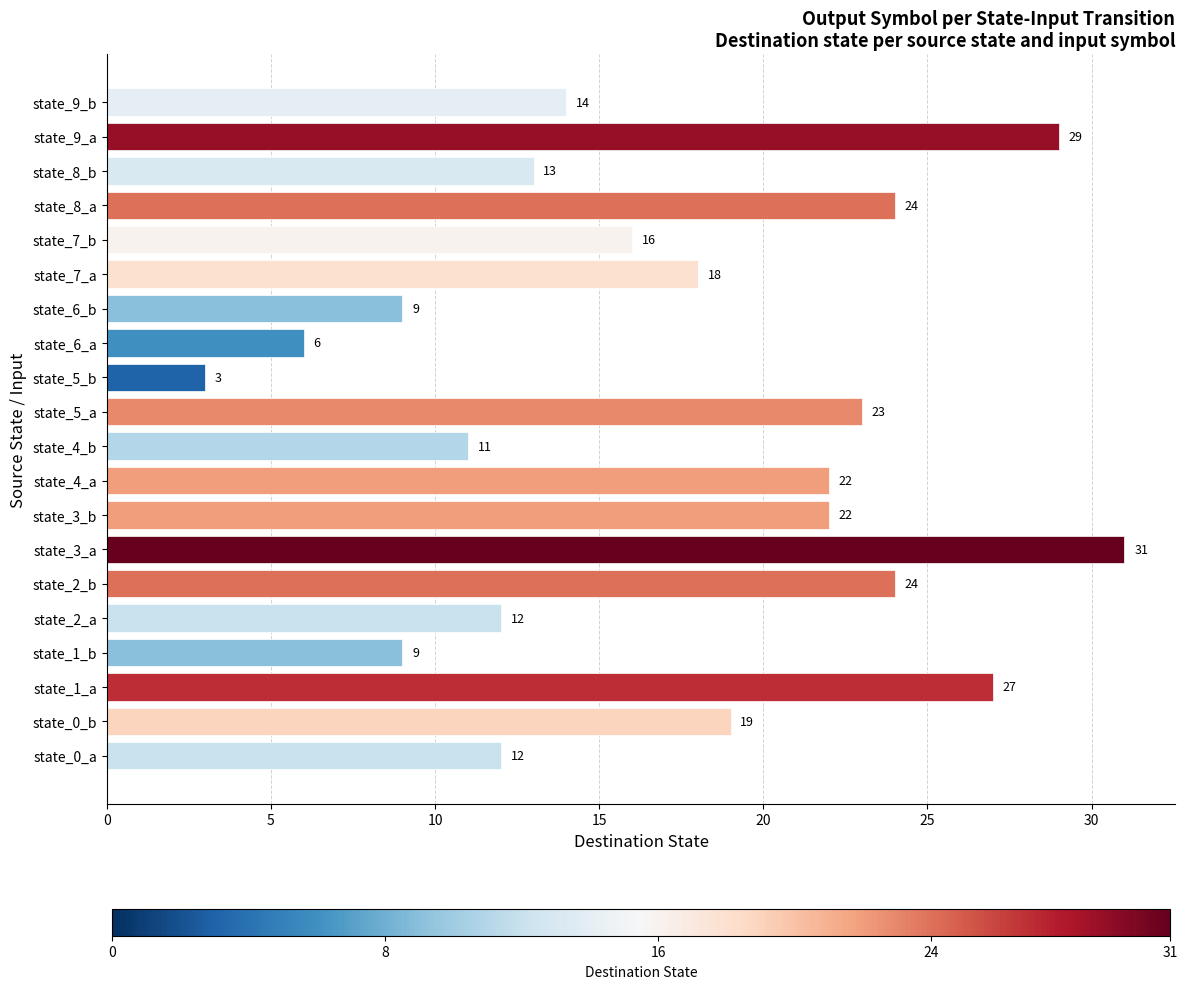

The value at state_2_b is 14. True or false?

False